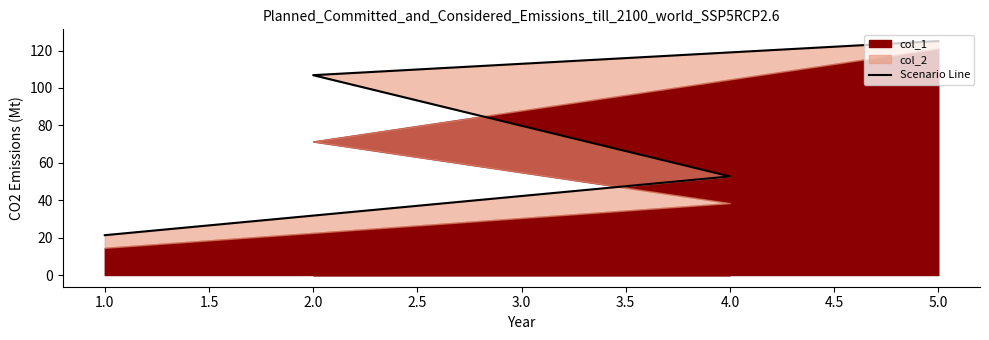

What is the average value?

76.5